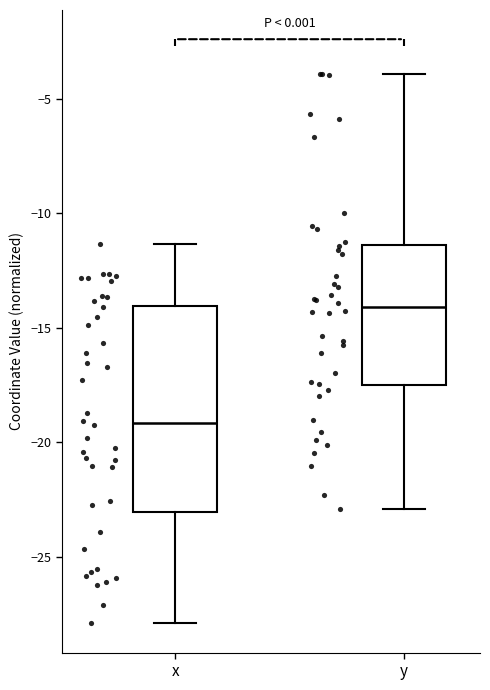

Reading left to right, read every box against the y-axis: the position of its median line, the range the box covers, and the ends of its whiskers. The values are not printed on the chart, so give them approximately, as read against the axis.

x: median -19.0, box -23.0 to -14.0, whiskers -28.0 to -11.5
y: median -14.0, box -17.5 to -11.5, whiskers -23.0 to -4.0